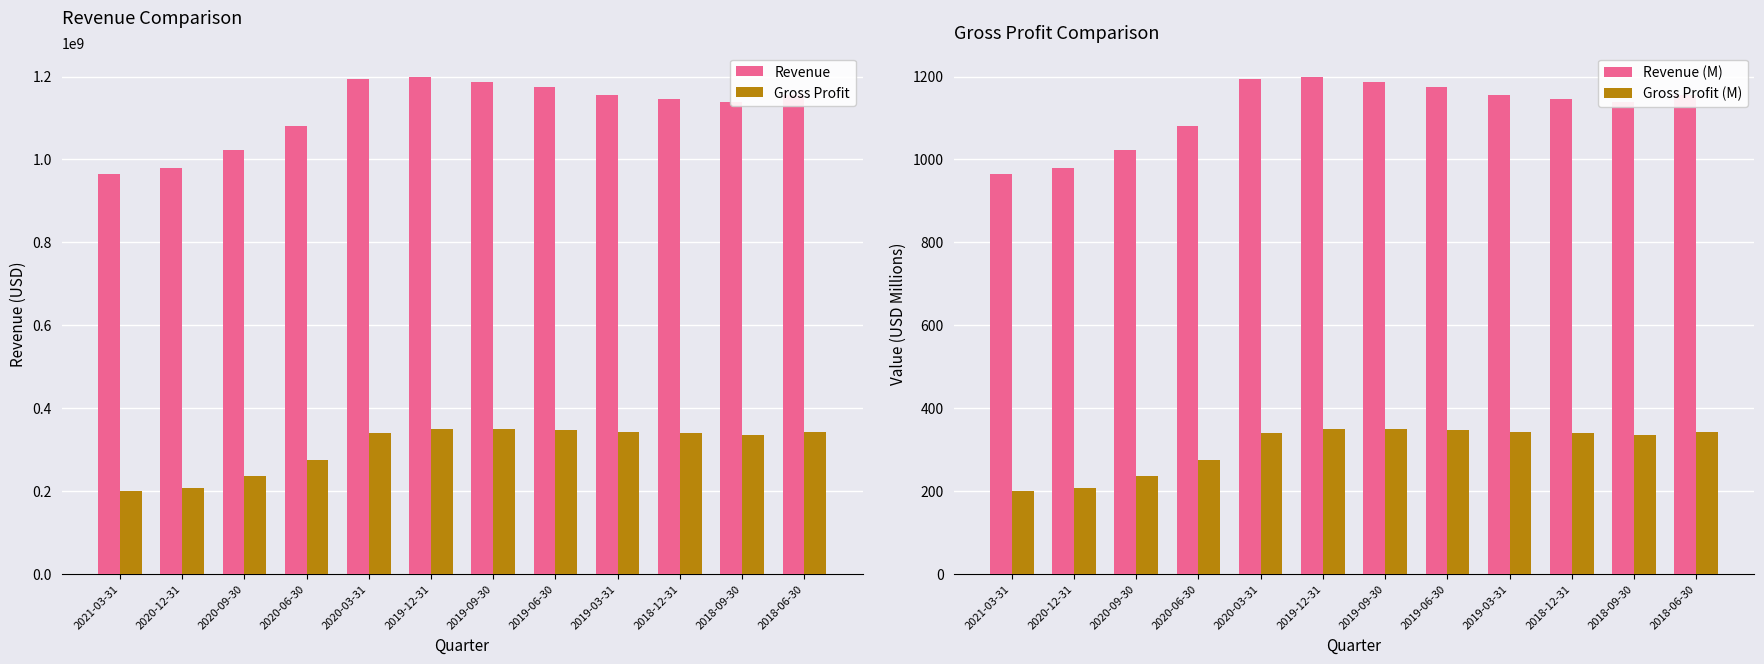

The value of Gross Profit (M) at 2018-12-31 is 339.9. True or false?

True